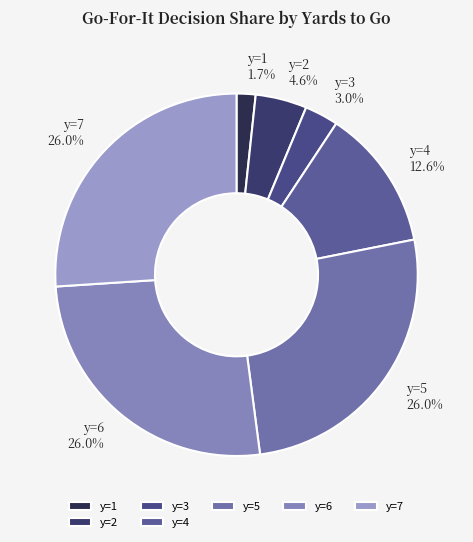

Does y=1 represent more than half of the total?

No